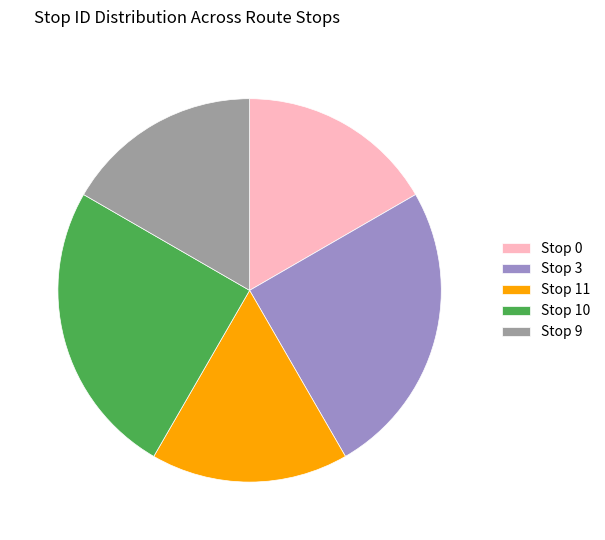

Count the number of slices in the pie.

5